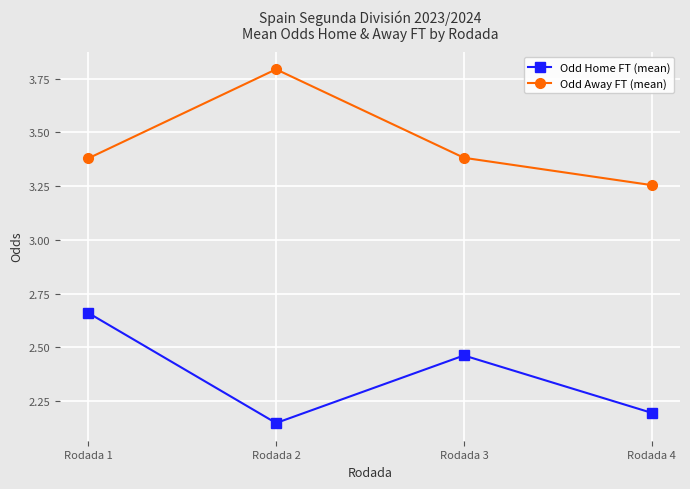

The Odd Home FT (mean) series shows 0.6 at Rodada 4. True or false?

False